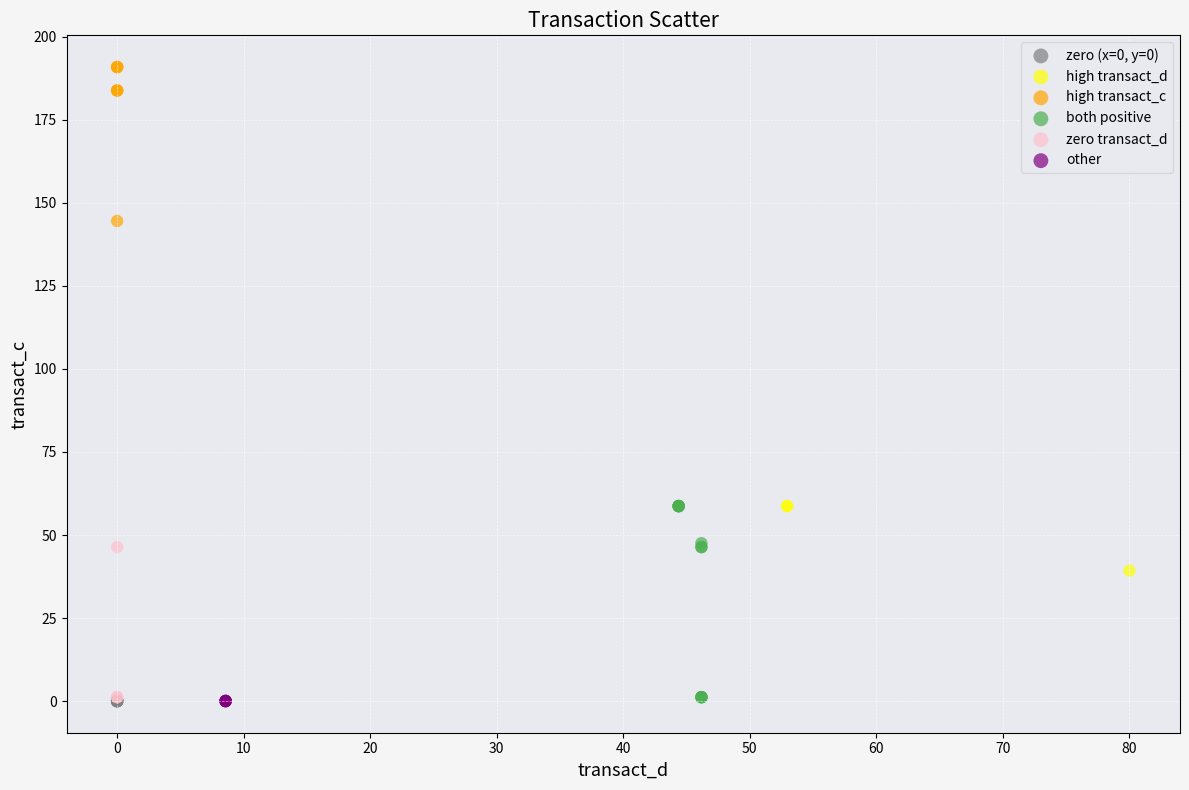

What are all the series names shown in the legend?

zero (x=0, y=0), high transact_d, high transact_c, both positive, zero transact_d, other